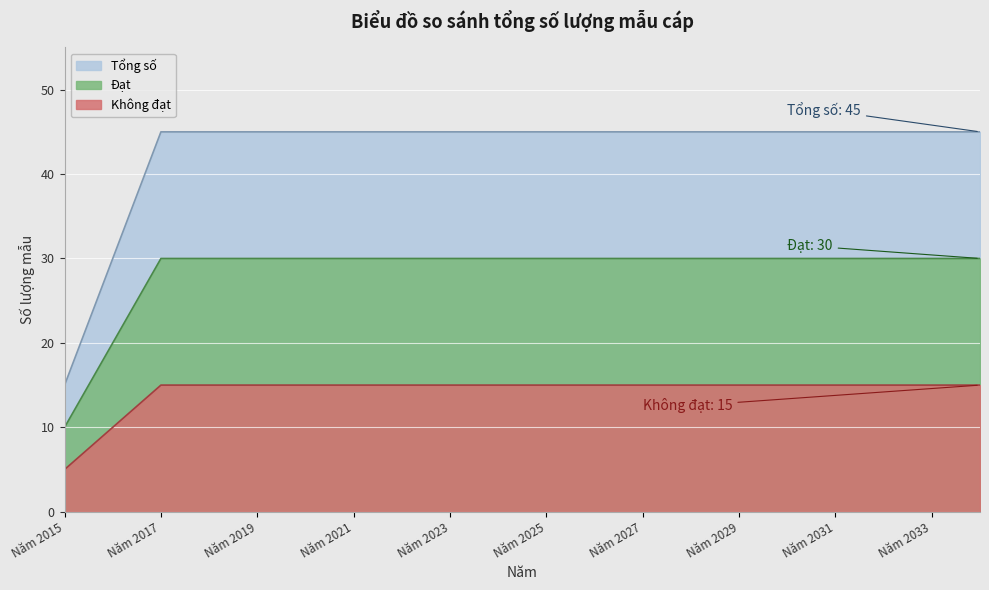

At which category is the sum across all series the highest?

Năm 2017